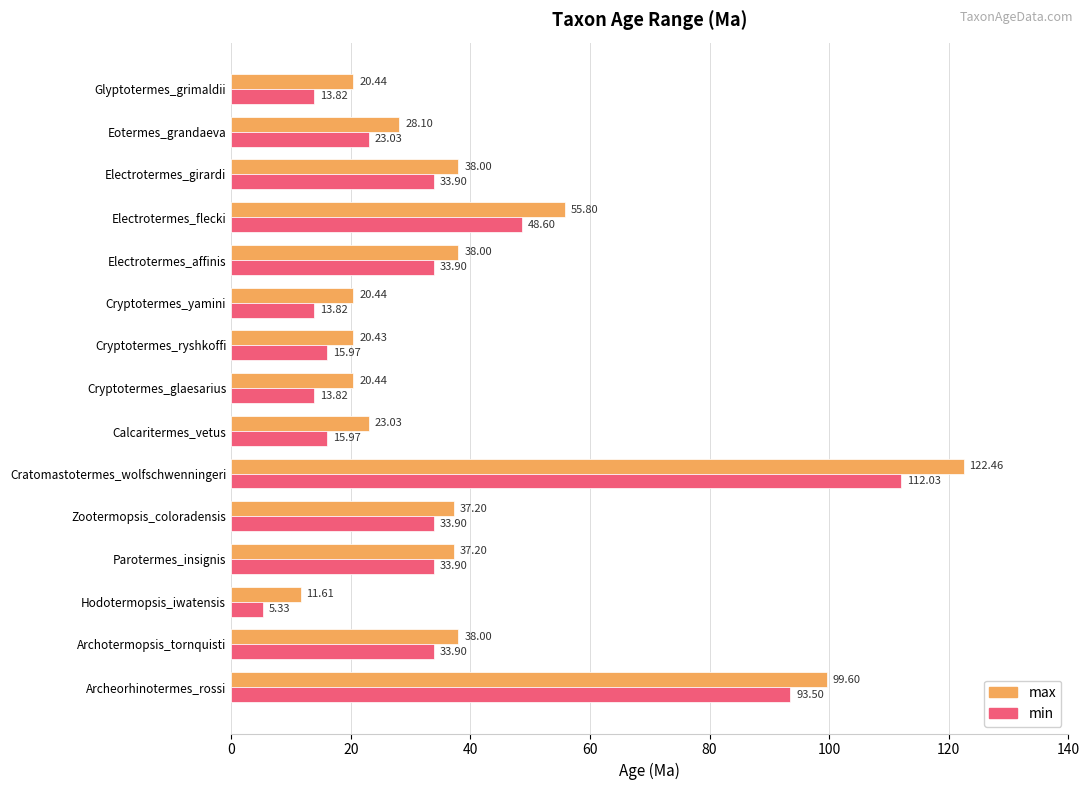

At which label does max reach its minimum?

Hodotermopsis_iwatensis